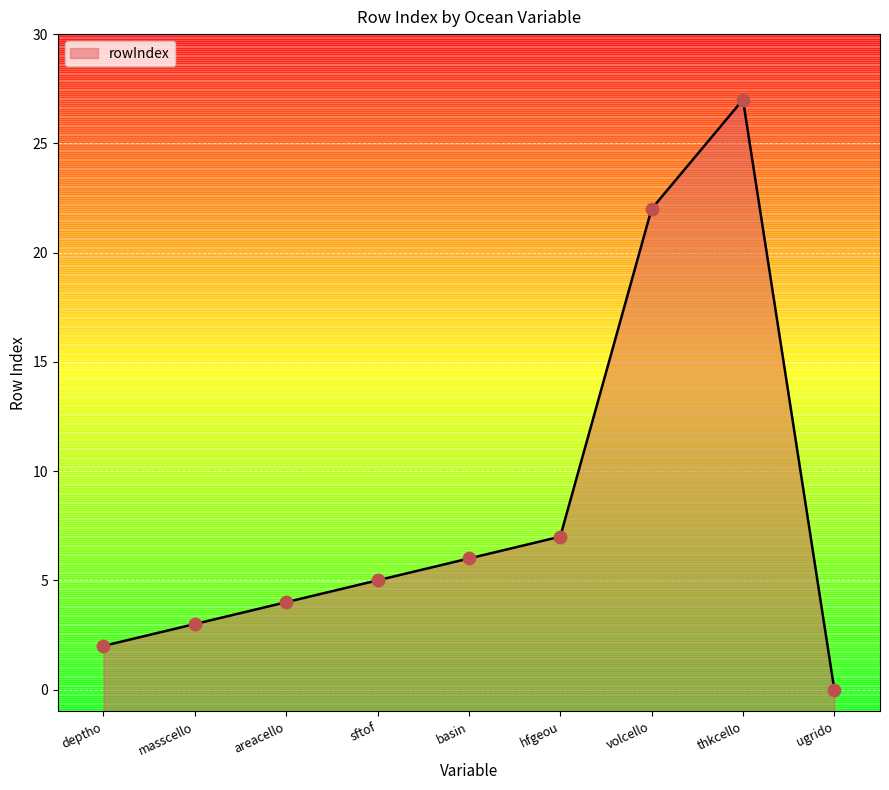

What is the change in value from sftof to ugrido?

-5